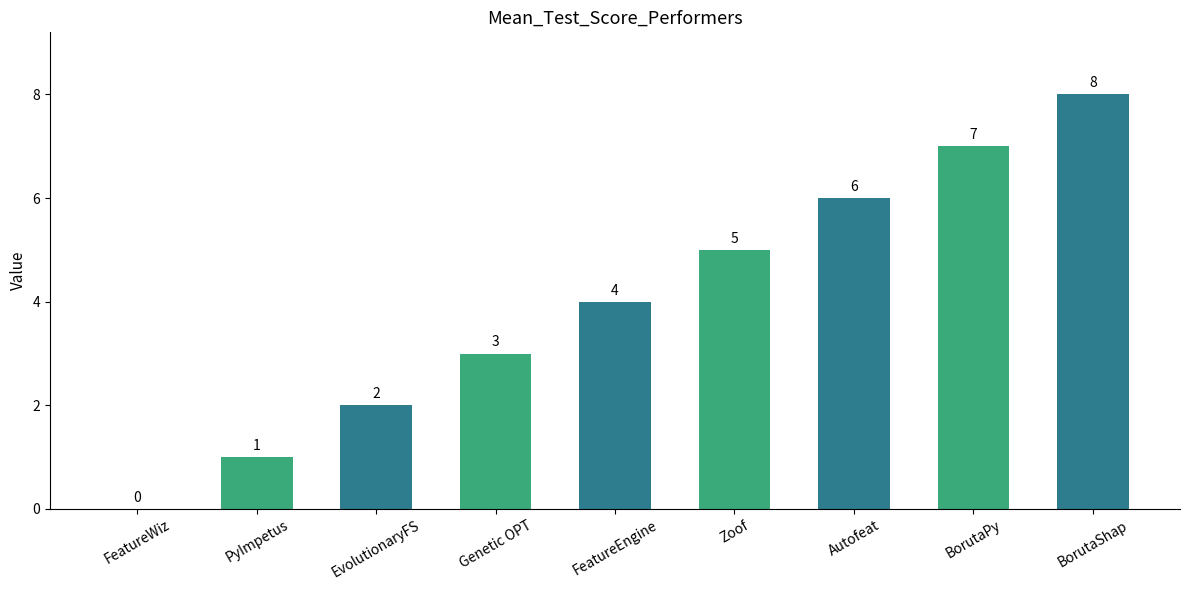

What is the ratio of the value at BorutaPy to the value at Genetic OPT?

2.3